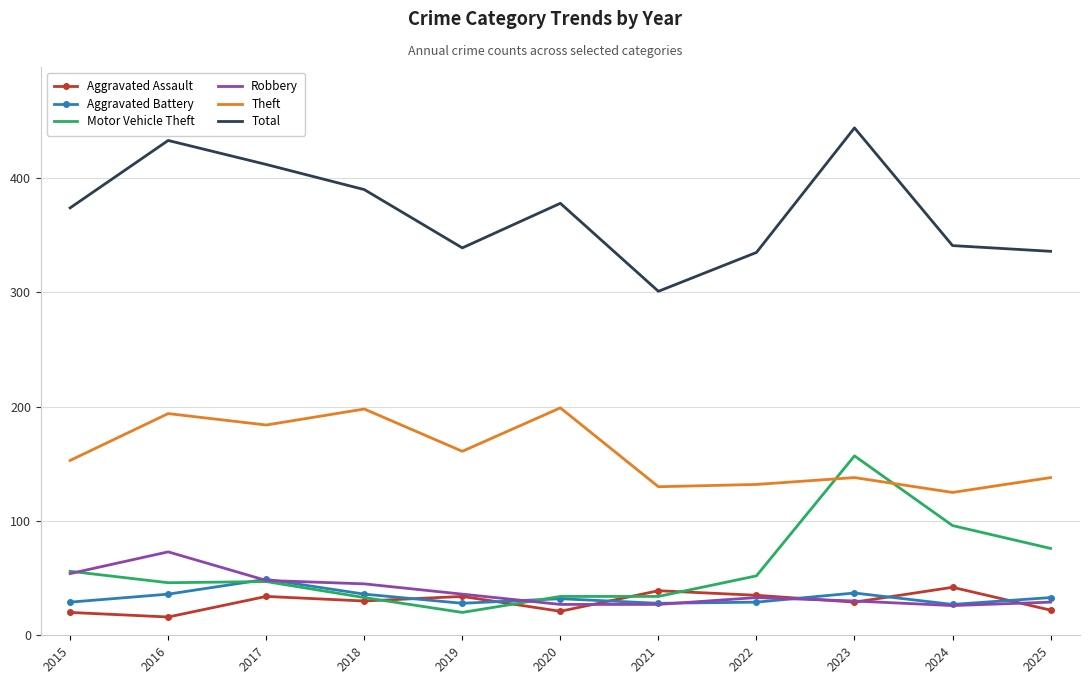

What is the minimum value for Robbery?

26